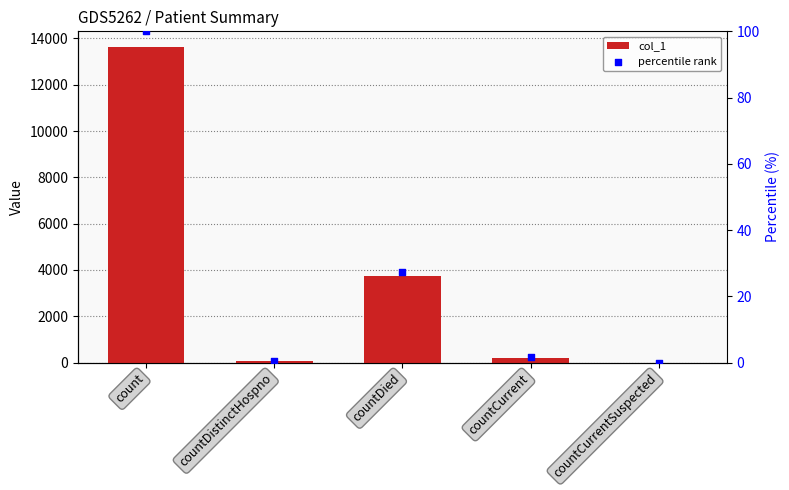

At which category is the sum across all series the highest?

count